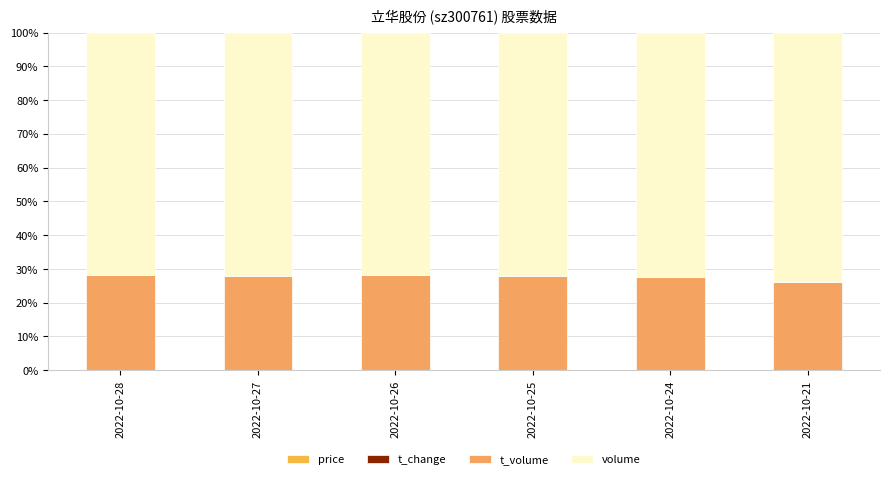

How many categories are shown in the chart?

6